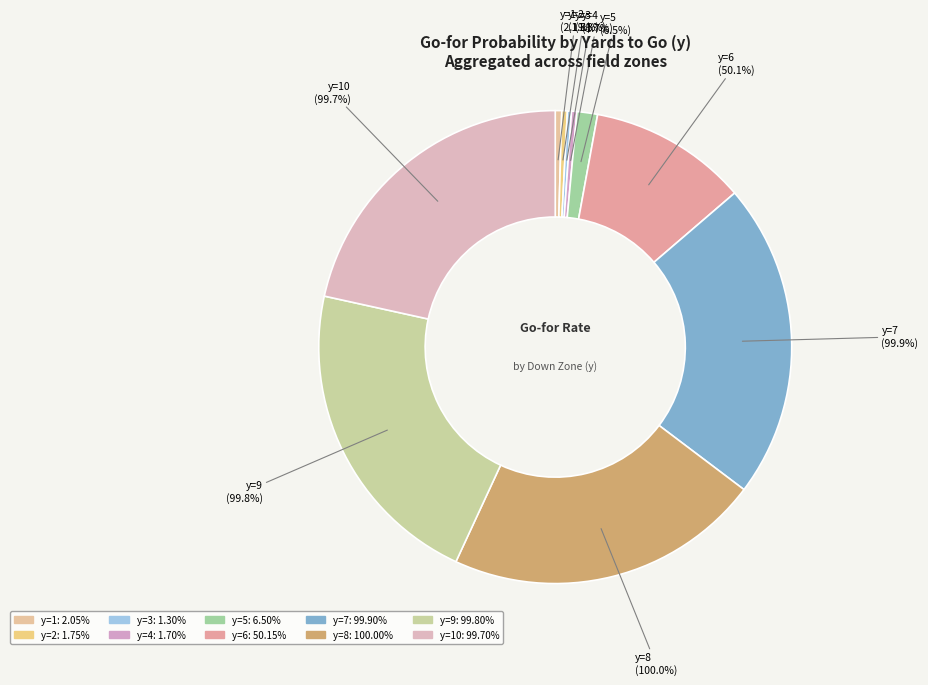

Which slice is the largest?

y=8